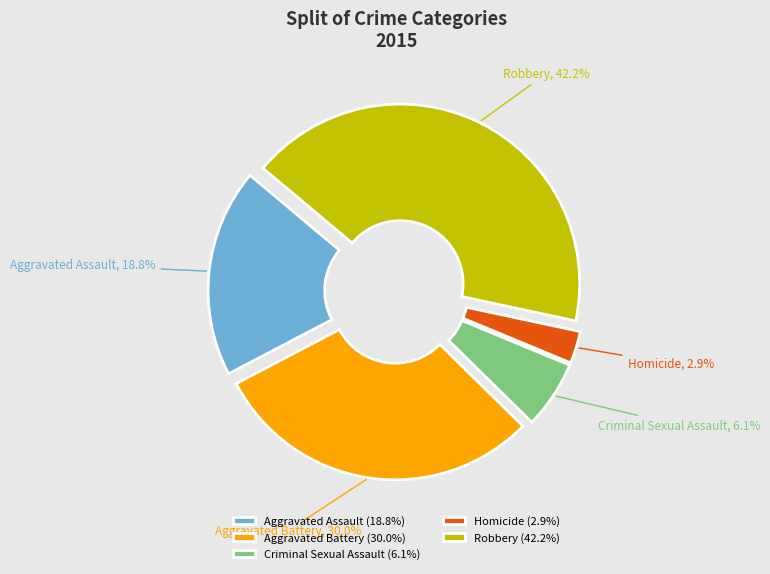

Is there any slice that represents more than half of the pie?

No